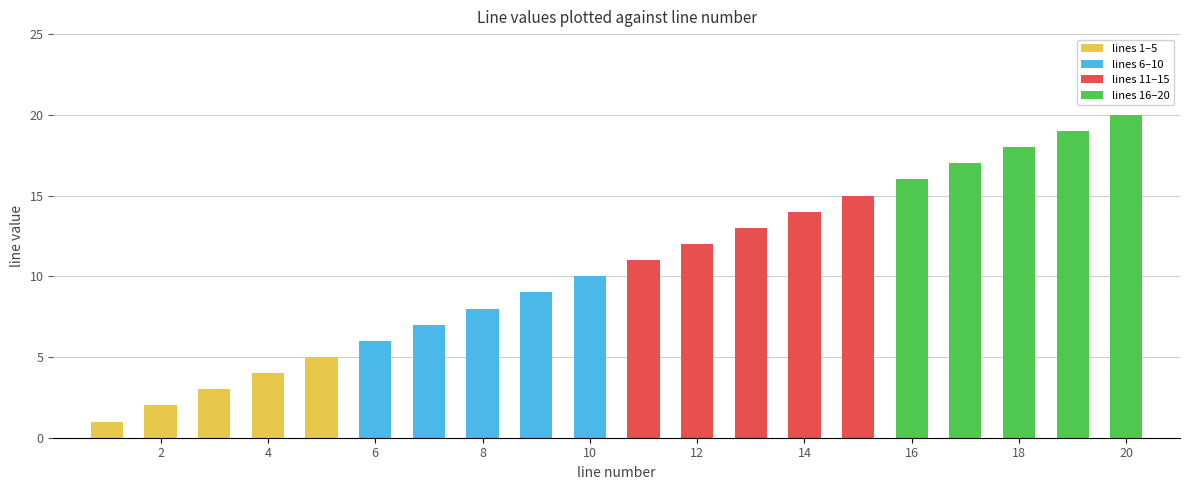

What is the sum of all values?

210